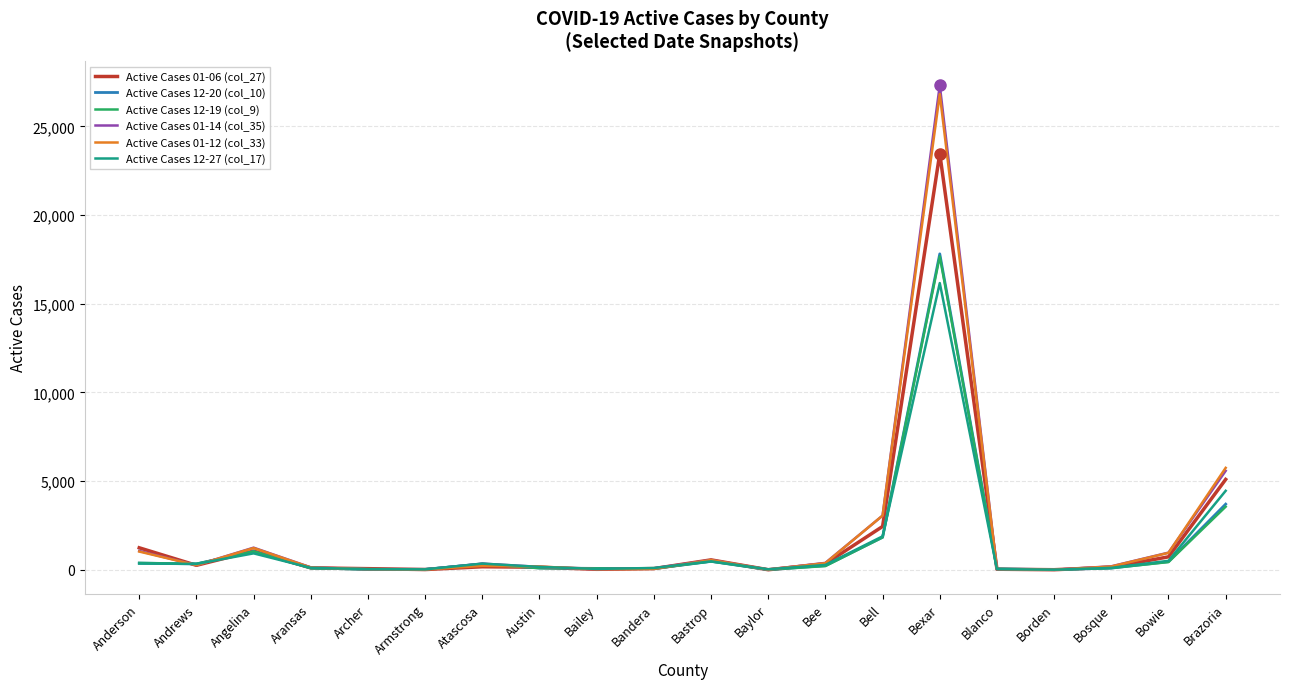

True or false: Active Cases 12-27 (col_17) and Active Cases 12-19 (col_9) intersect in this chart.

True